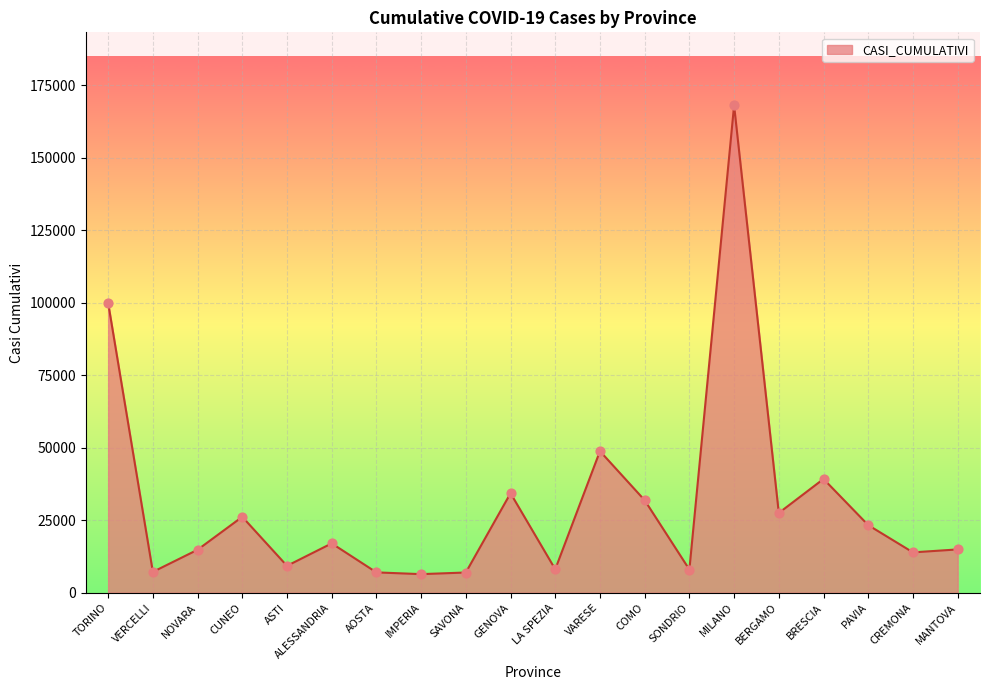

Which has a higher value, VARESE or GENOVA?

VARESE